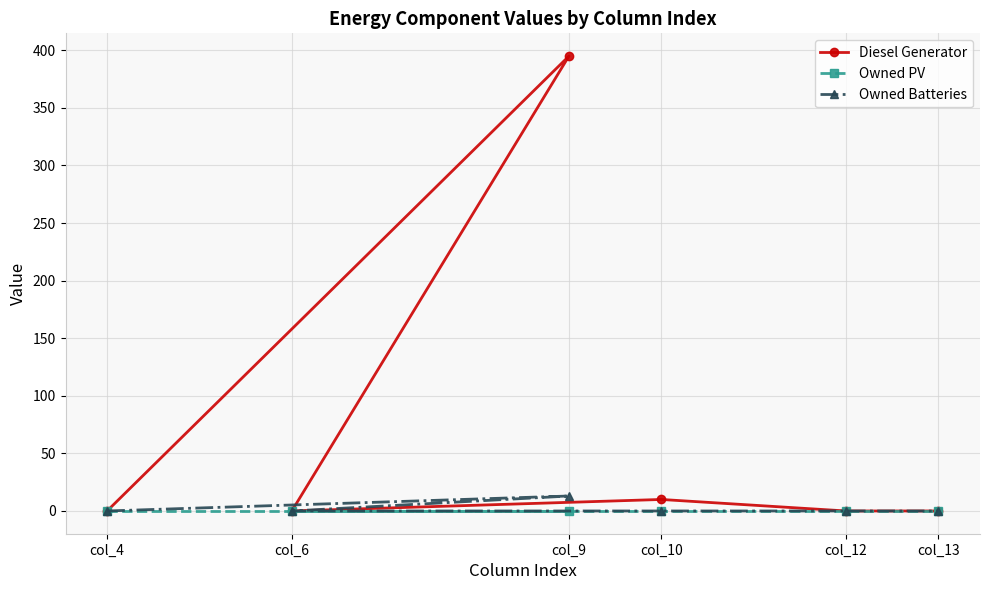

What is the sum of all Diesel Generator values?

405.0